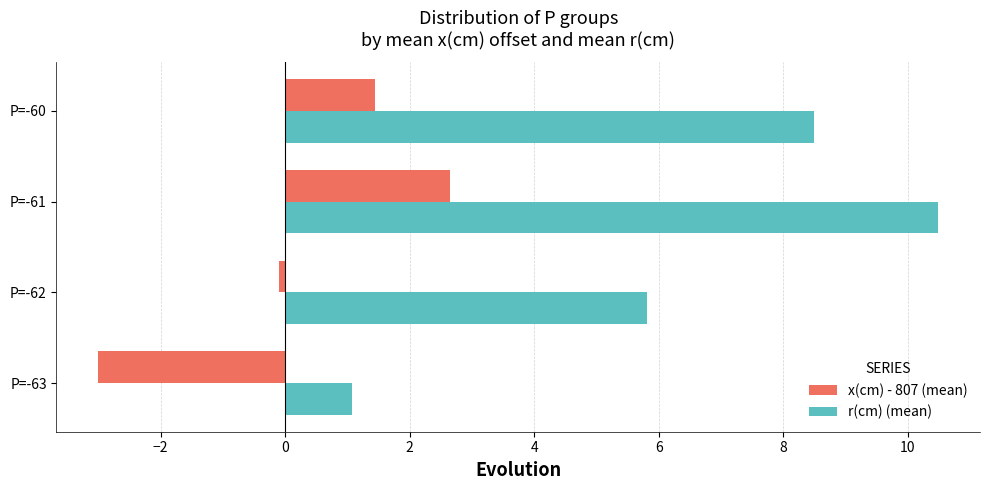

How many values in the x(cm) - 807 (mean) series are below 1?

2